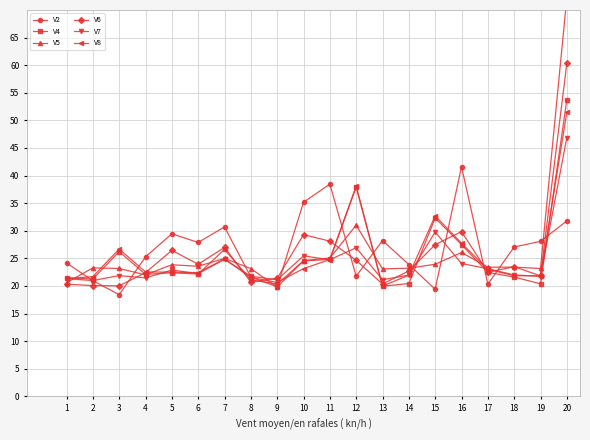

In V4, how many points are higher than both neighbors (excluding endpoints)?

5